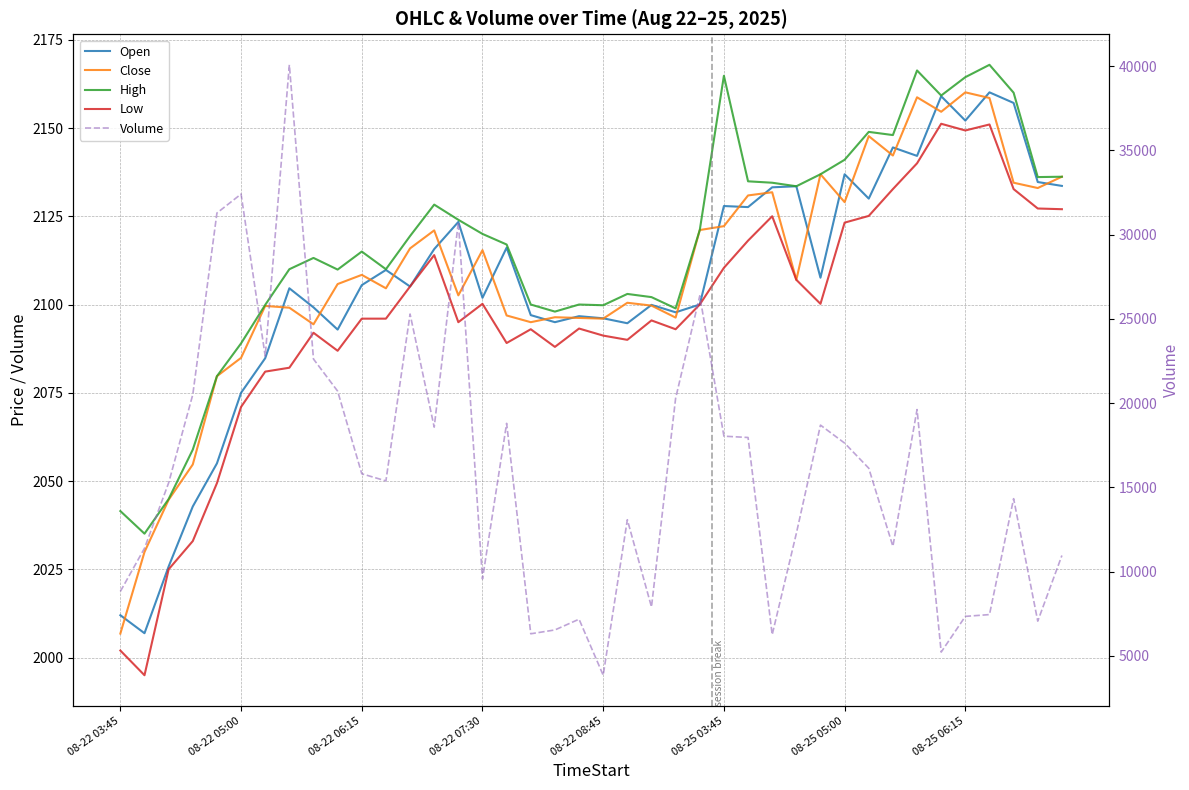

At 08-22 06:15, list the series in order from smallest to largest.

Low, Open, Close, High, Volume